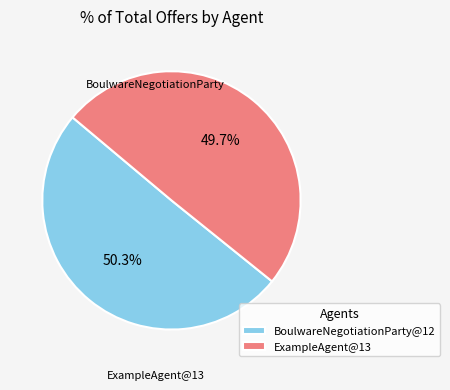

Is there any slice that represents more than half of the pie?

Yes